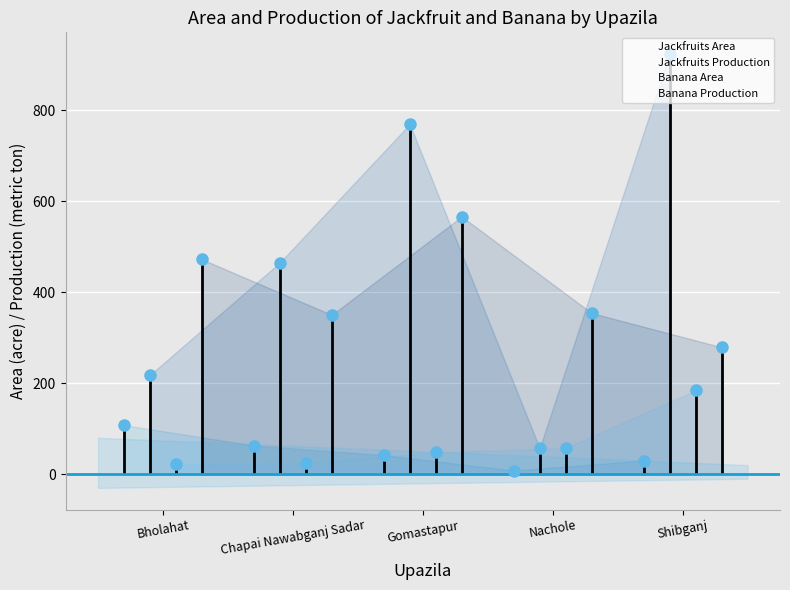

Which series has the widest spread of values?

Jackfruits Production